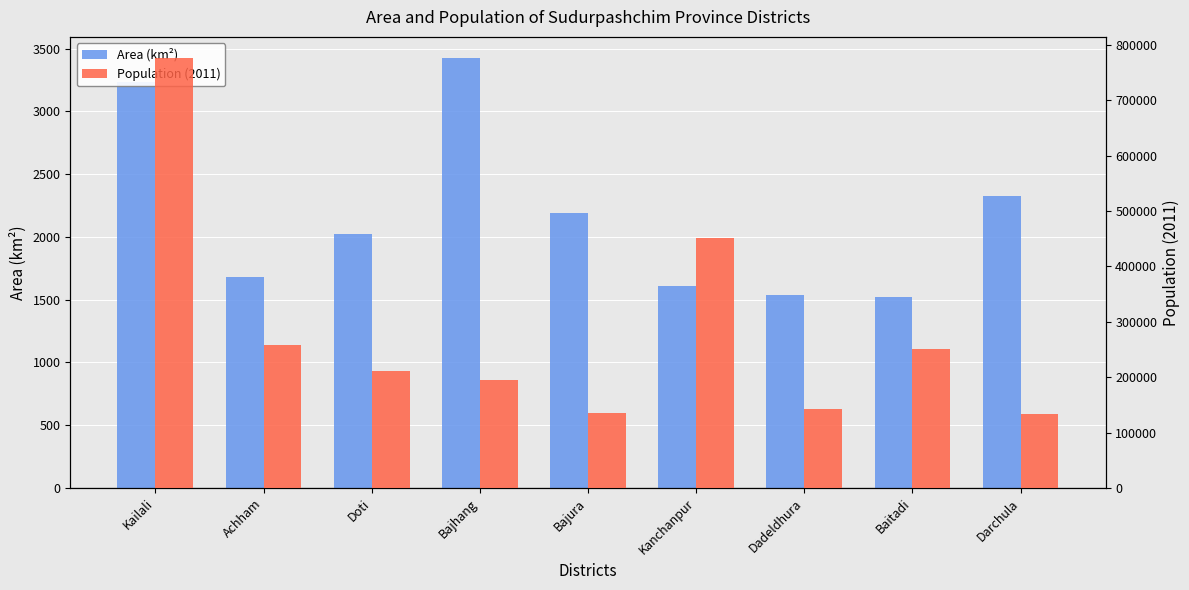

Between Kanchanpur and Darchula, which is larger?

Darchula